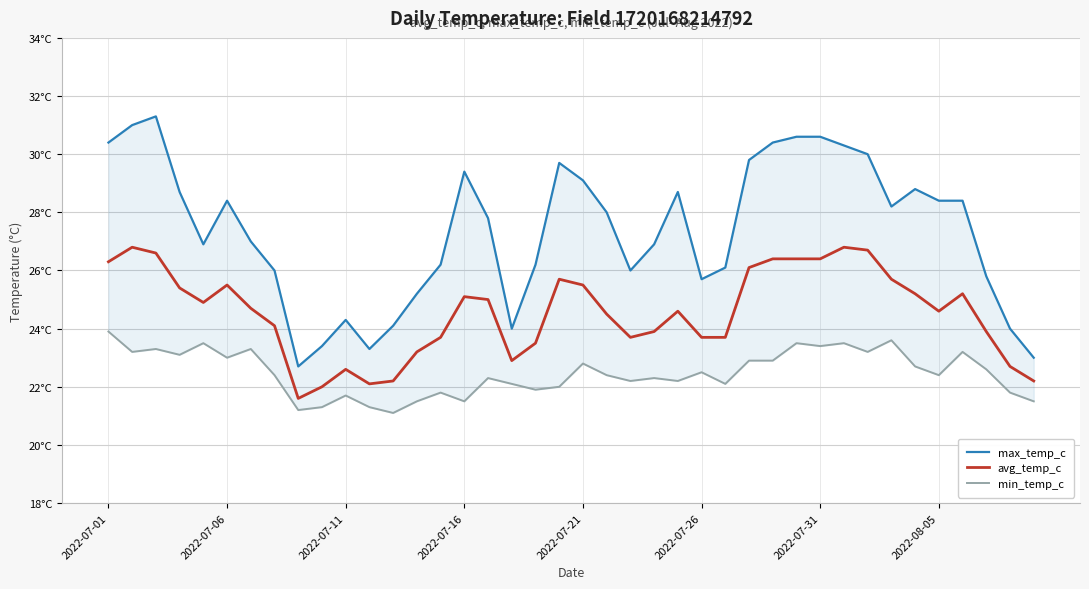

List the labels in order of avg_temp_c value, smallest first.

8, 9, 11, 12, 39, 10, 38, 17, 13, 18, 14, 22, 25, 26, 23, 37, 2022-08-05, 21, 24, 35, 2022-07-31, 2022-07-21, 16, 15, 34, 36, 2022-07-16, 2022-07-26, 20, 19, 33, 27, 2022-07-01, 28, 29, 30, 2022-07-11, 32, 2022-07-06, 31